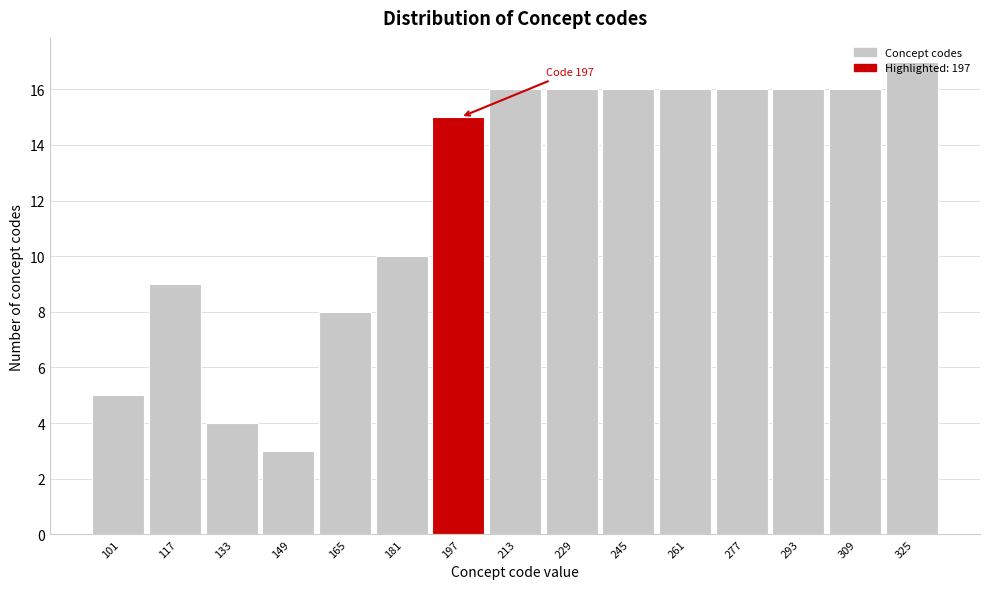

Read the value at 117.

9